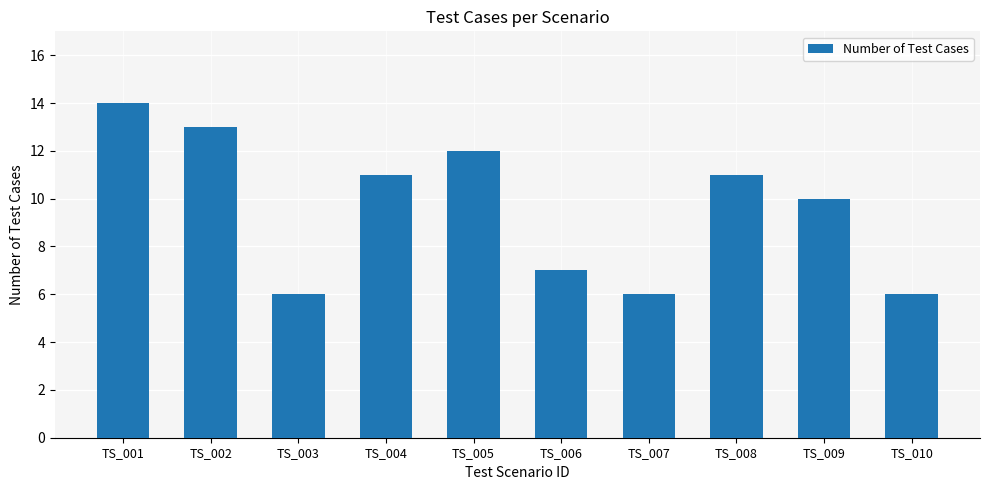

Reading left to right, extract all data points from this chart.

TS_001=14	TS_002=13	TS_003=6	TS_004=11	TS_005=12	TS_006=7	TS_007=6	TS_008=11	TS_009=10	TS_010=6